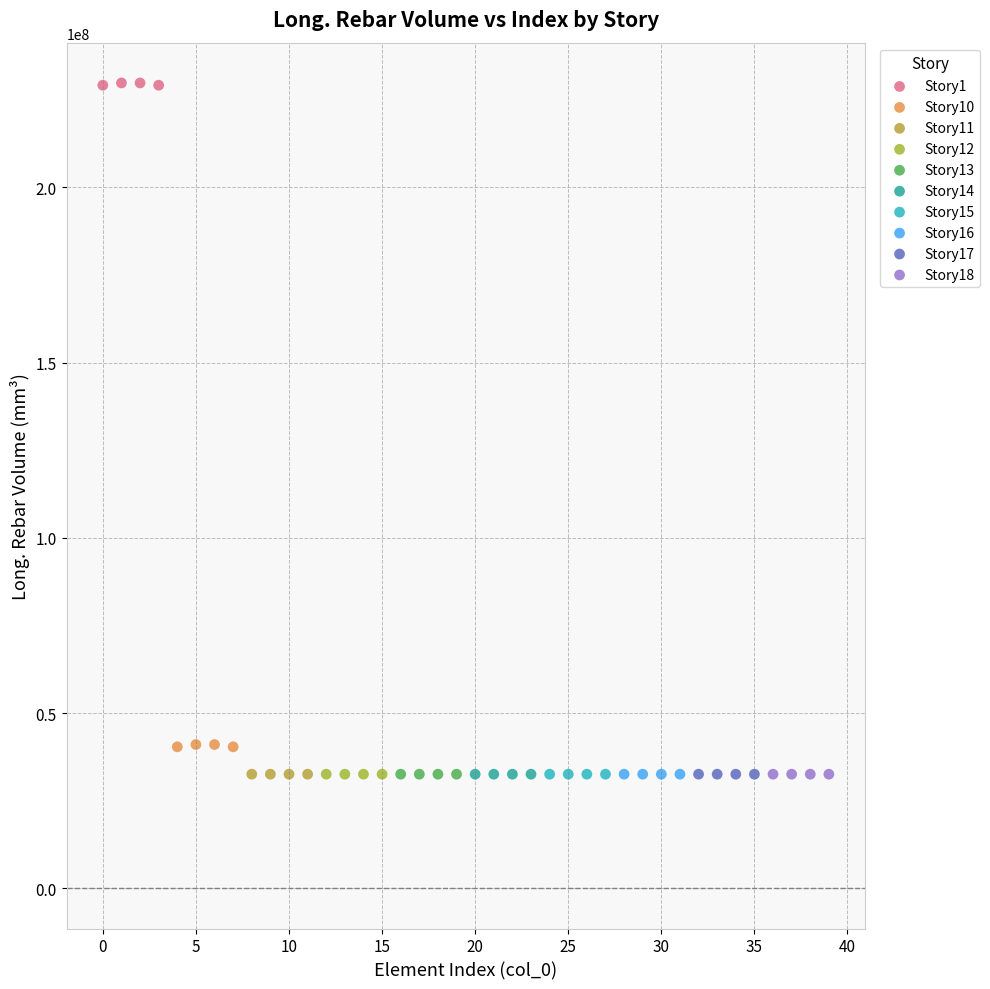

Which series reaches the maximum Y coordinate?

Story1